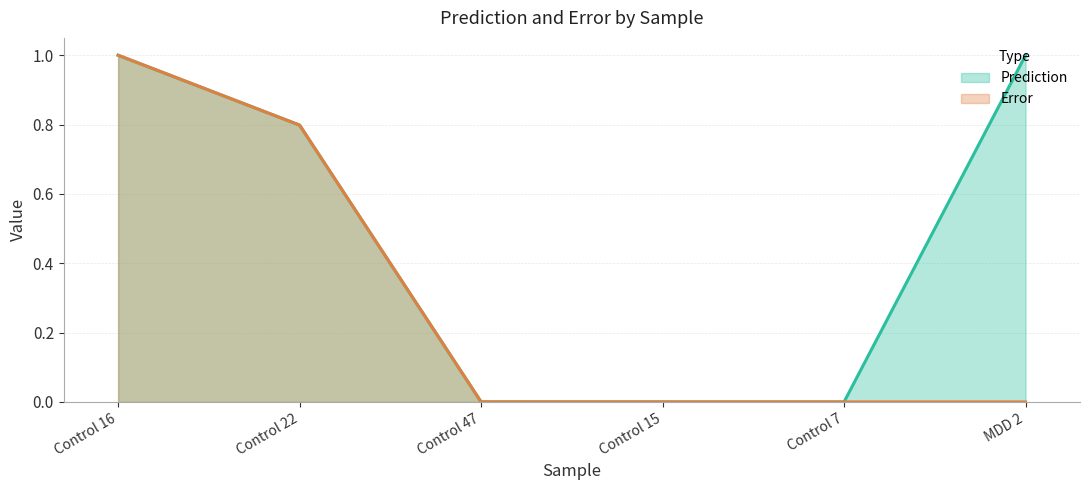

True or false: Error and Prediction intersect in this chart.

False